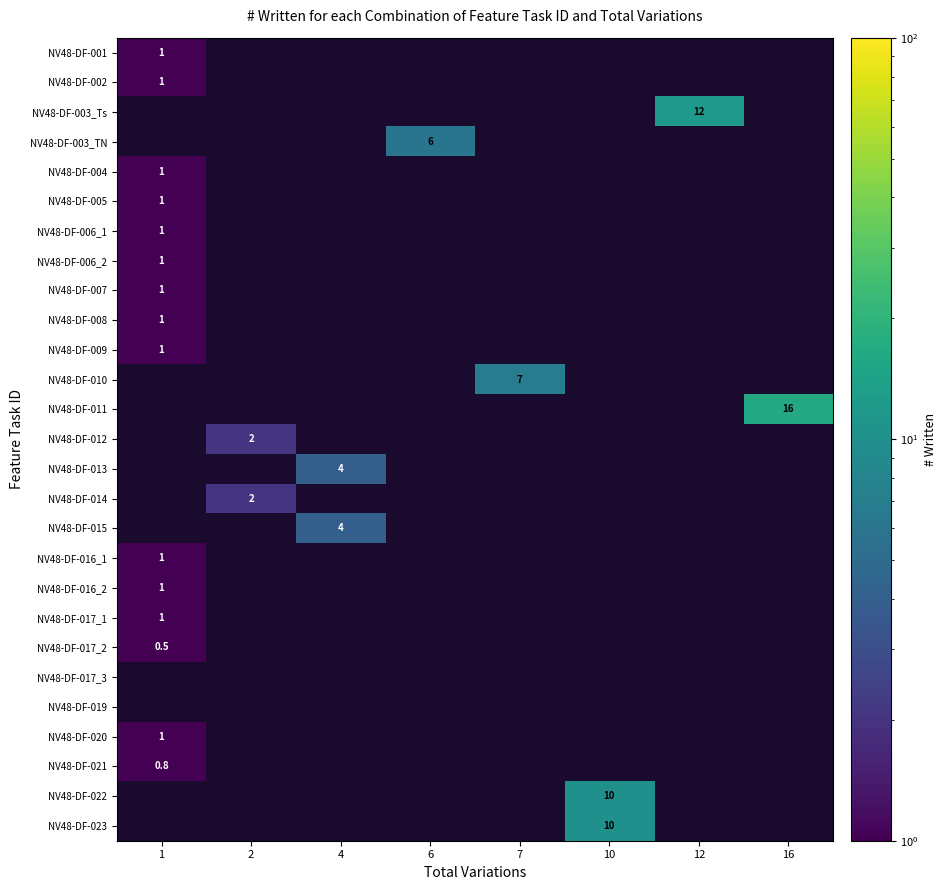

Which has a higher value, 10 or 12?

12